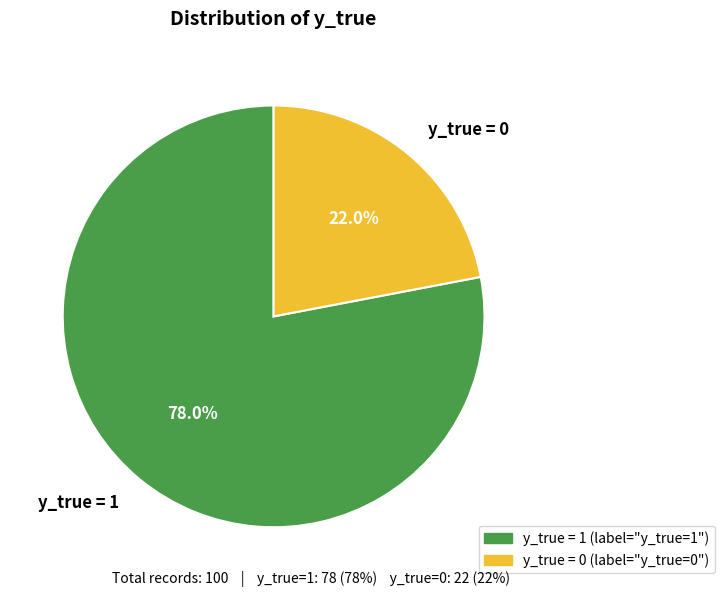

Which category has the smallest portion of the pie?

y_true = 0